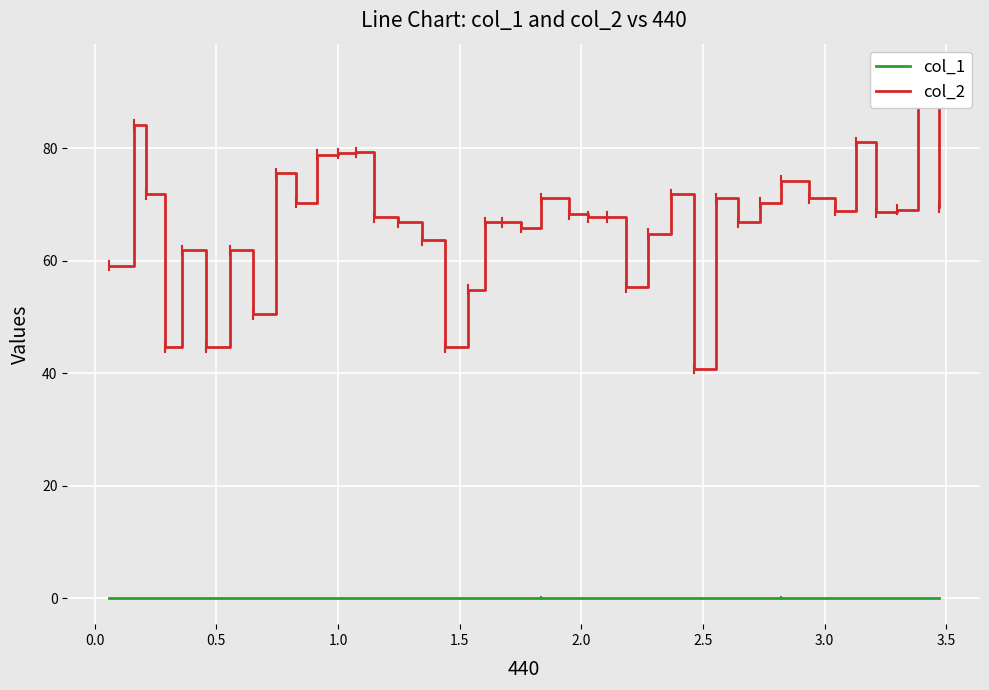

What are all the series names shown in the legend?

col_1, col_2